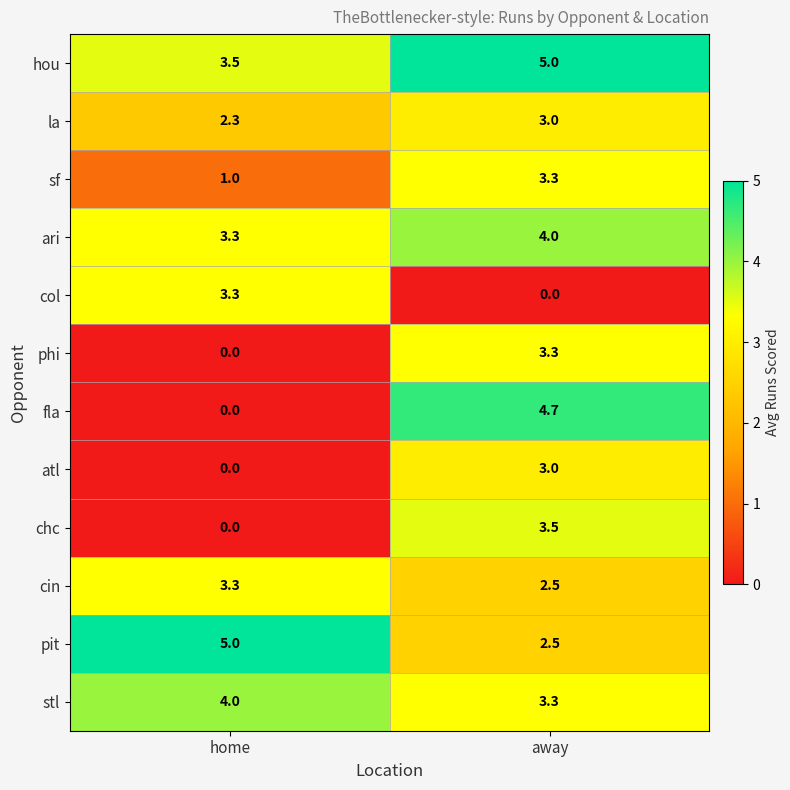

Which series changed the most between home and away?

fla